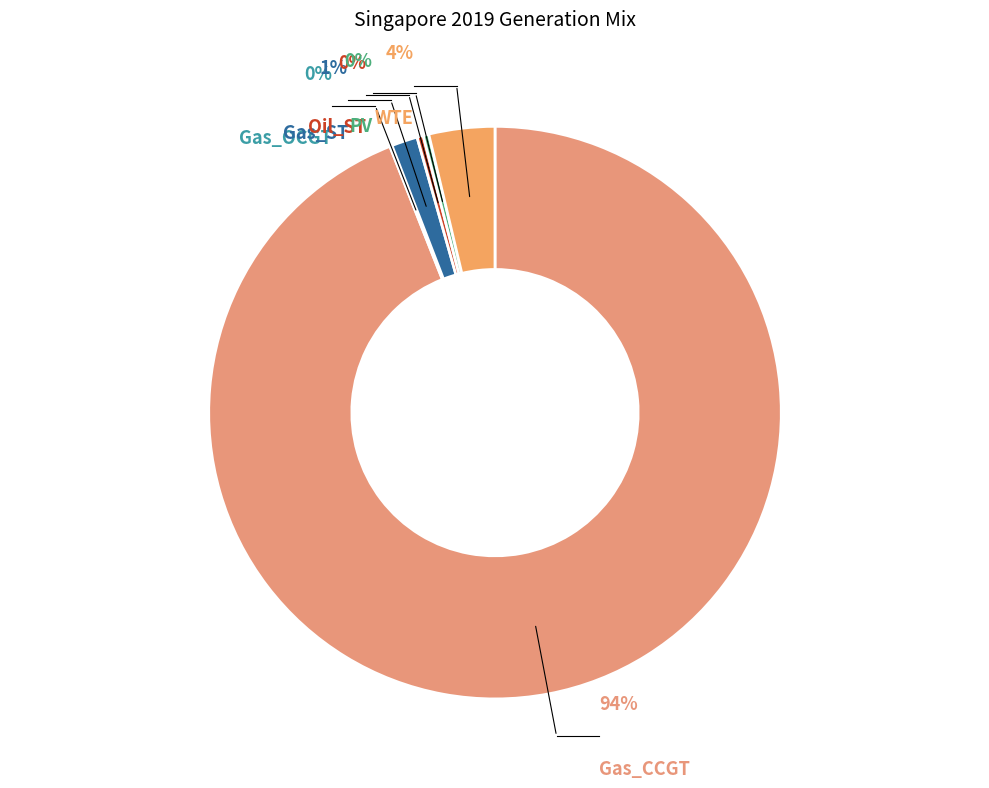

Is the sum of Gas_OCGT and PV greater than half?

No